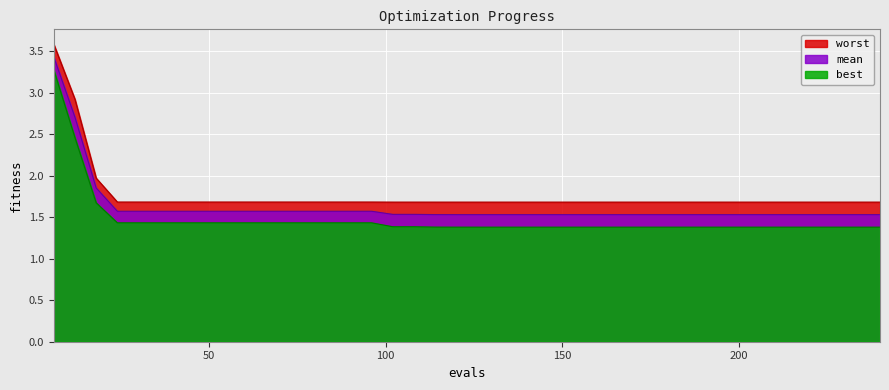

The worst series shows 1.7 at 156. True or false?

True